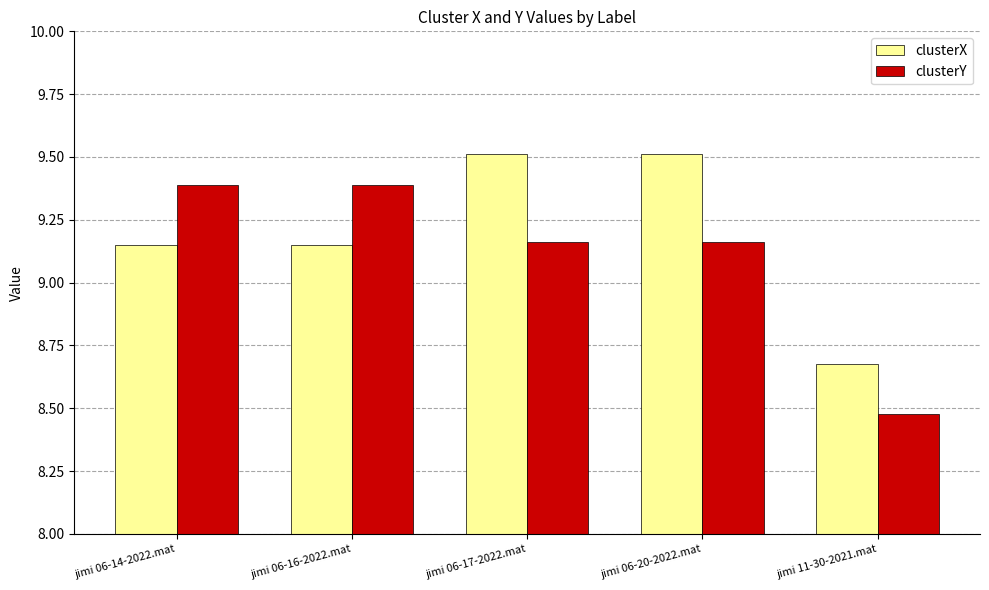

What is the label of the 5th bar from the right?

jimi 06-14-2022.mat